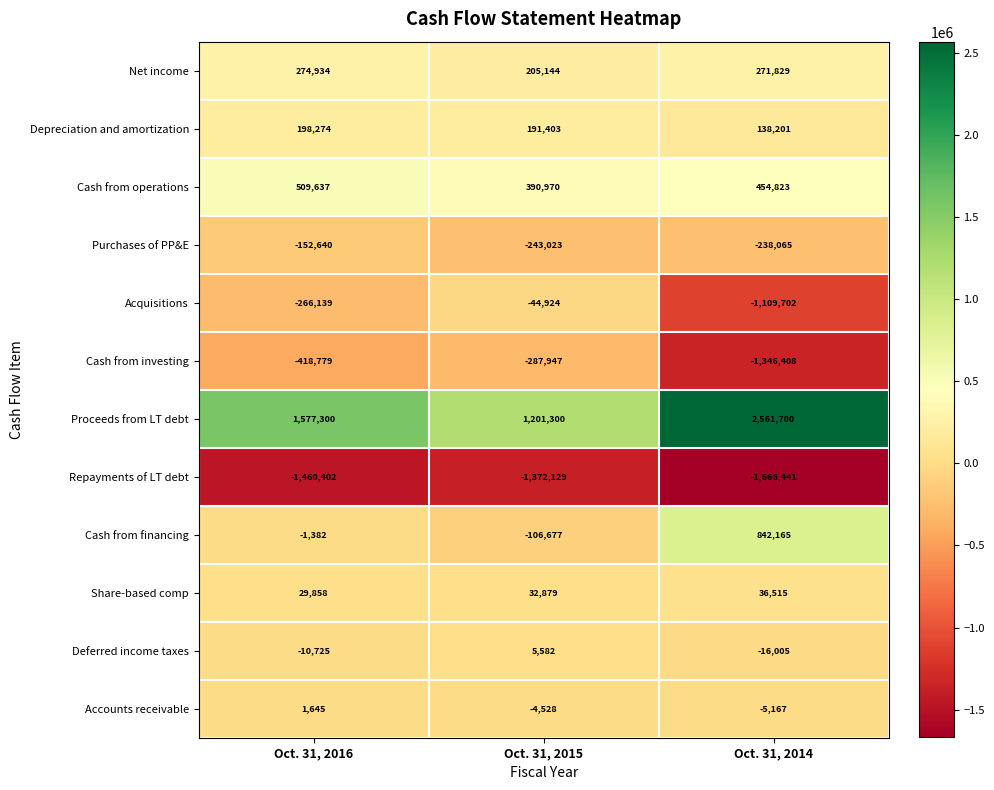

What is the total value across all series at Oct. 31, 2016?

281581